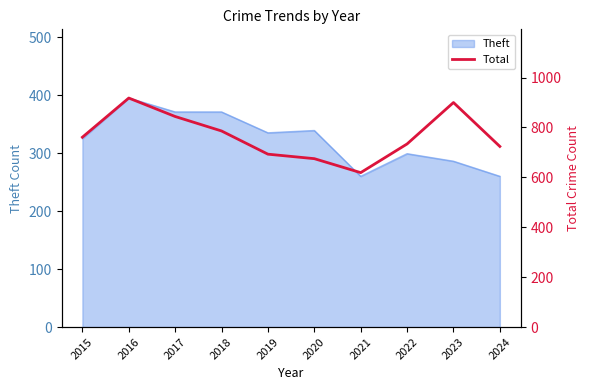

Is it true that the value at 2015 is 1150?

False